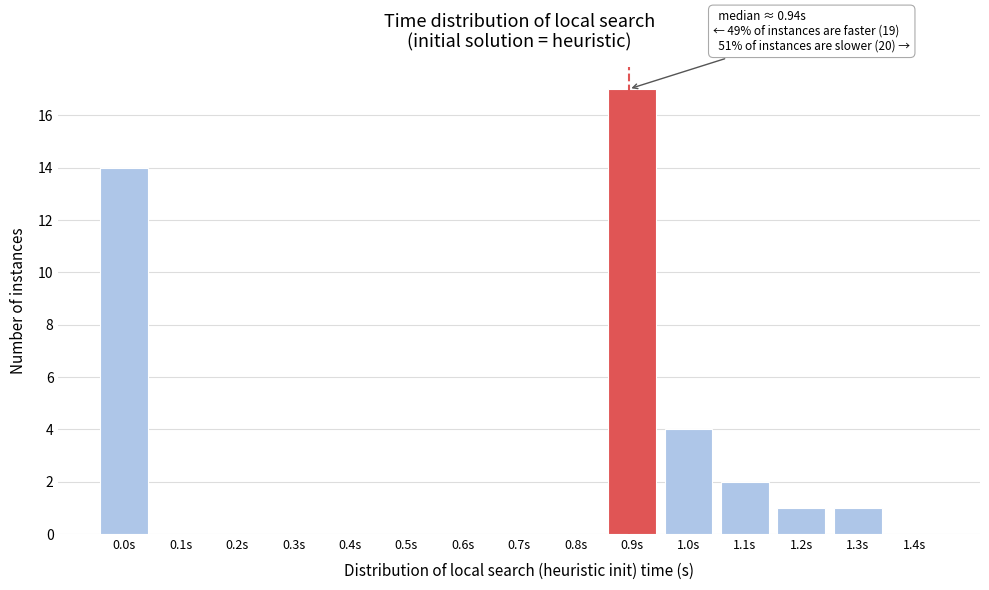

Reading right to left, list all the values displayed in this chart.

1.4s=0	1.3s=1	1.2s=1	1.1s=2	1.0s=4	0.9s=17	0.8s=0	0.7s=0	0.6s=0	0.5s=0	0.4s=0	0.3s=0	0.2s=0	0.1s=0	0.0s=14